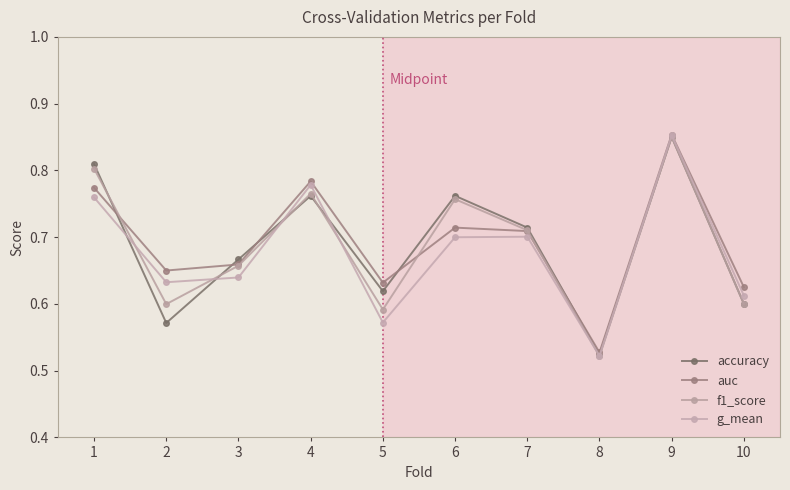

What is the difference between the maximum and minimum values in the f1_score series?

0.3